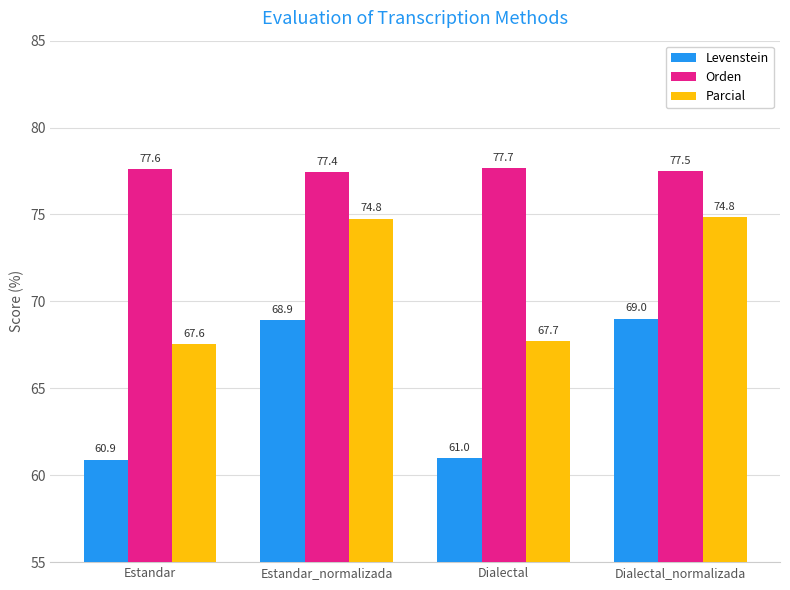

How many distinct data groups are displayed?

3